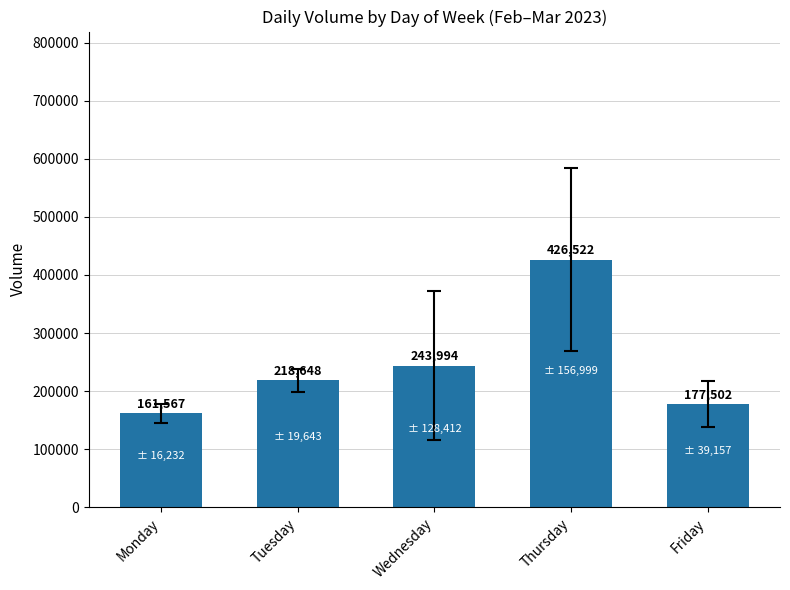

What is the difference between the maximum and second lowest values?

249020.1